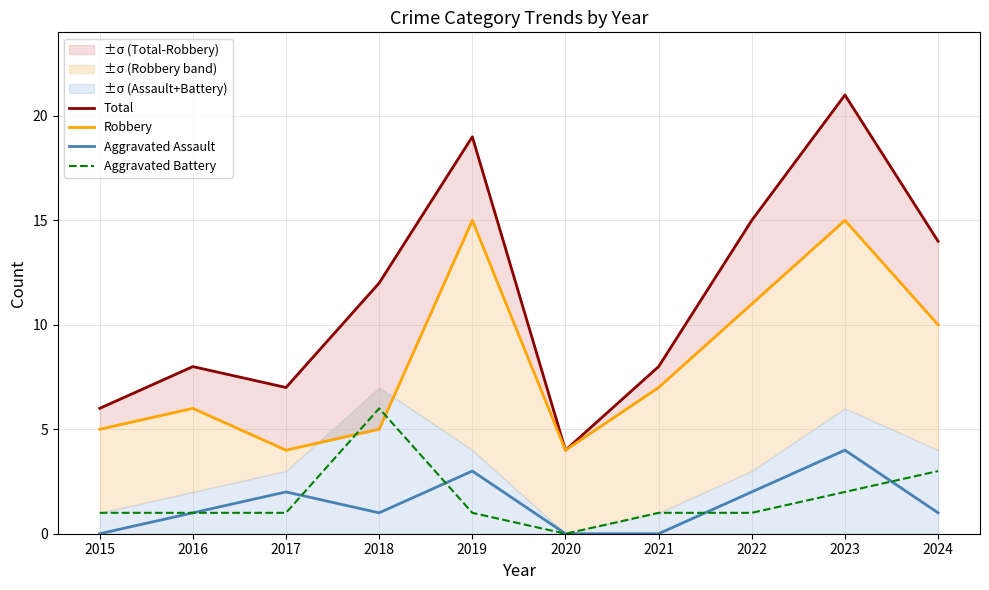

Is it true that Aggravated Battery equals 8 at 2018?

False